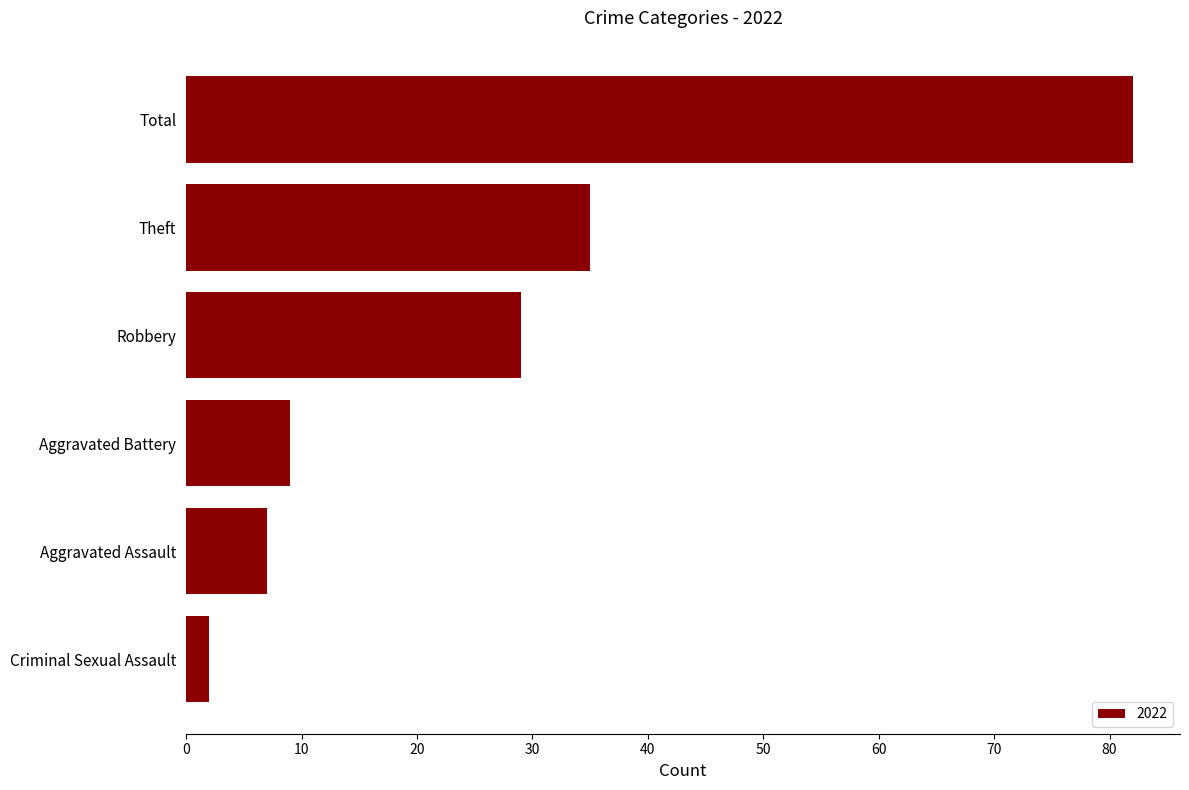

Reading bottom to top, extract all data points from this chart.

2	7	9	29	35	82